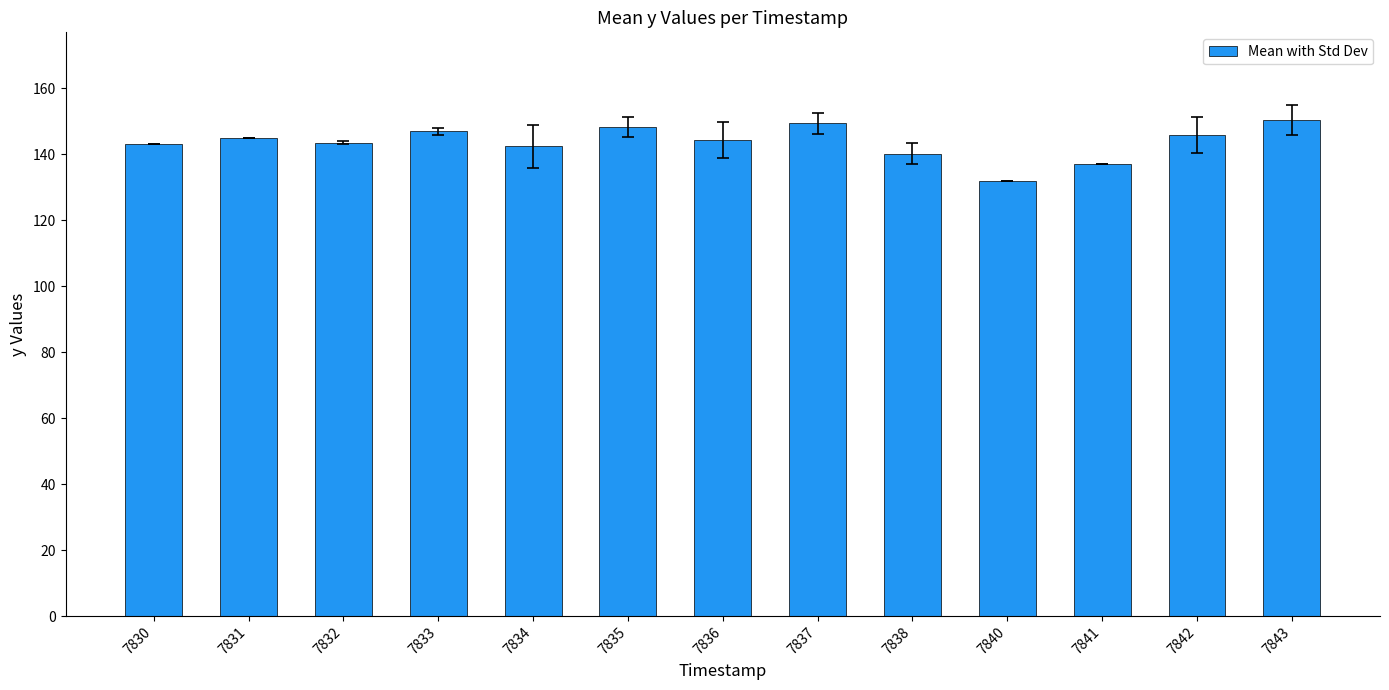

What is the maximum value shown in the chart?

150.5